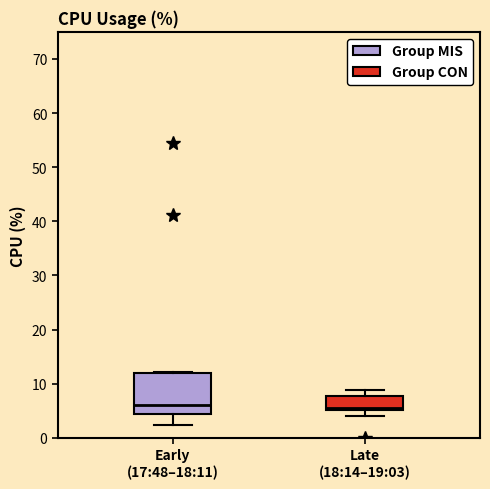

Which box is the tallest, from its lower edge to its upper edge?

Early (17:48–18:11)